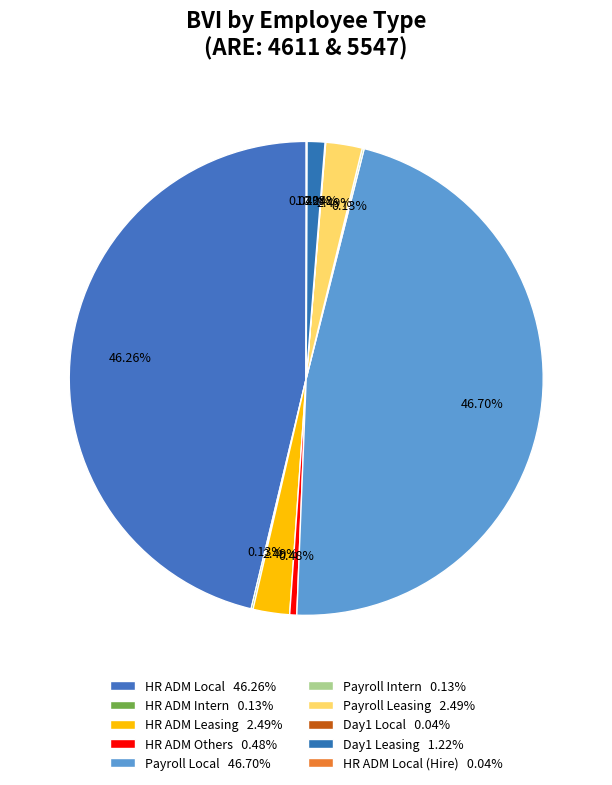

How many segments does this pie chart have?

10